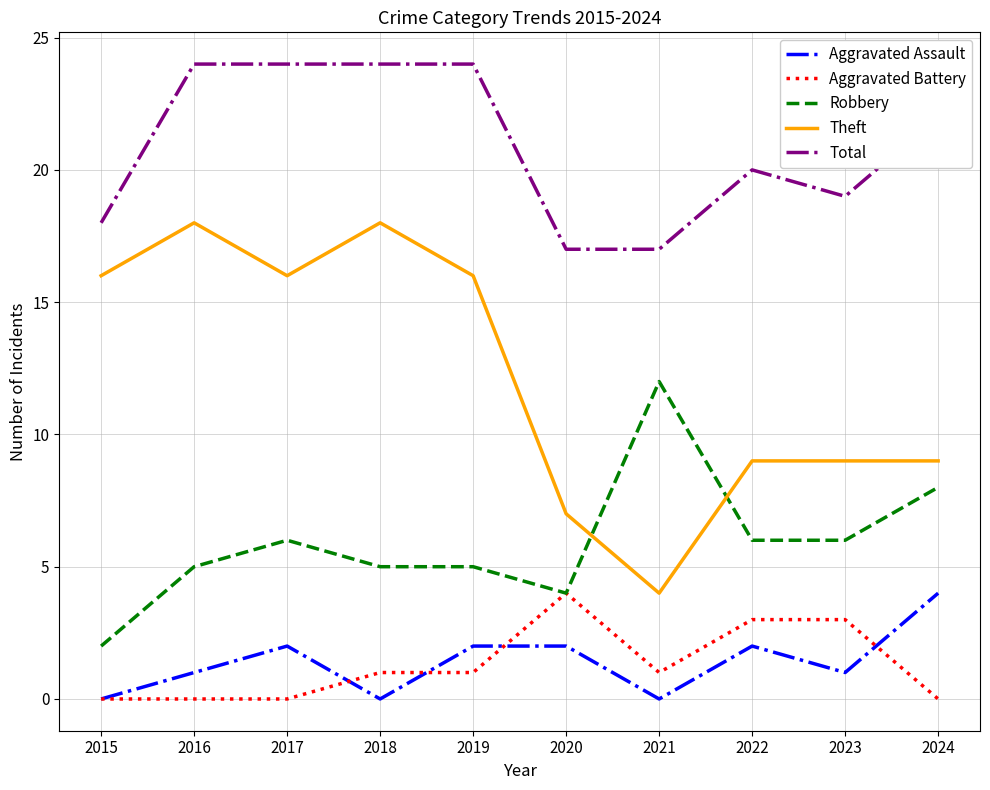

The Robbery series shows 1 at 2019. True or false?

False